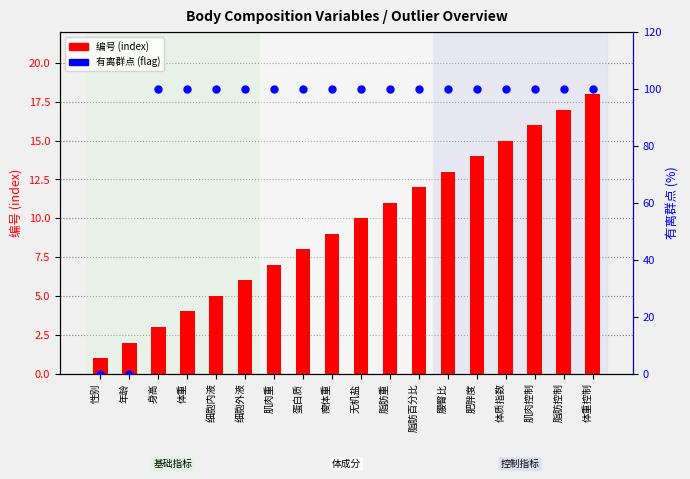

At which category is the sum across all series the highest?

体重控制